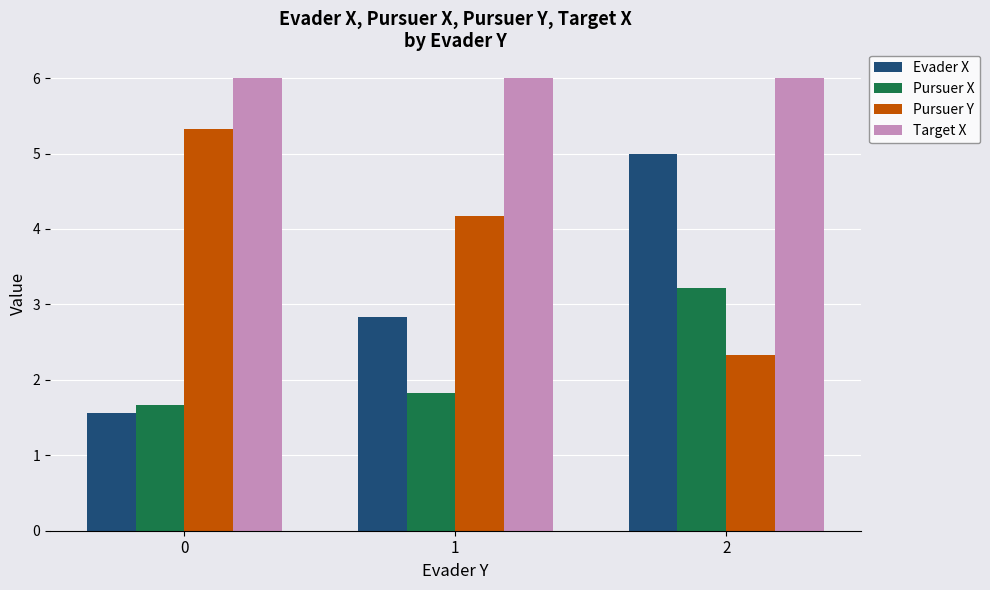

What is the difference between the maximum and minimum values in the Evader X series?

3.4